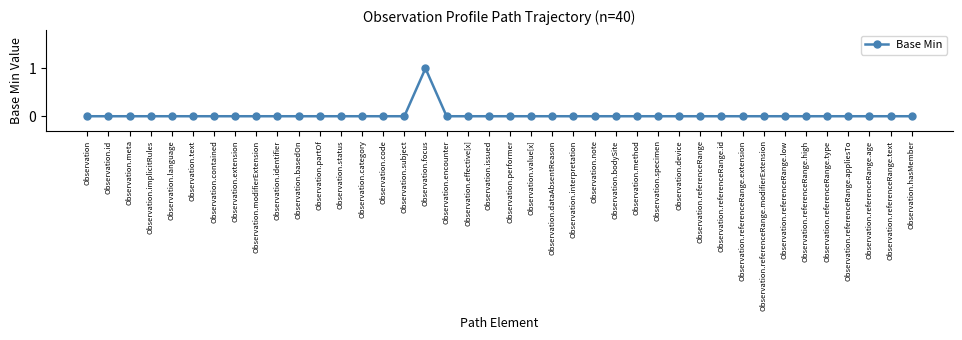

Count the number of categories in the chart.

40